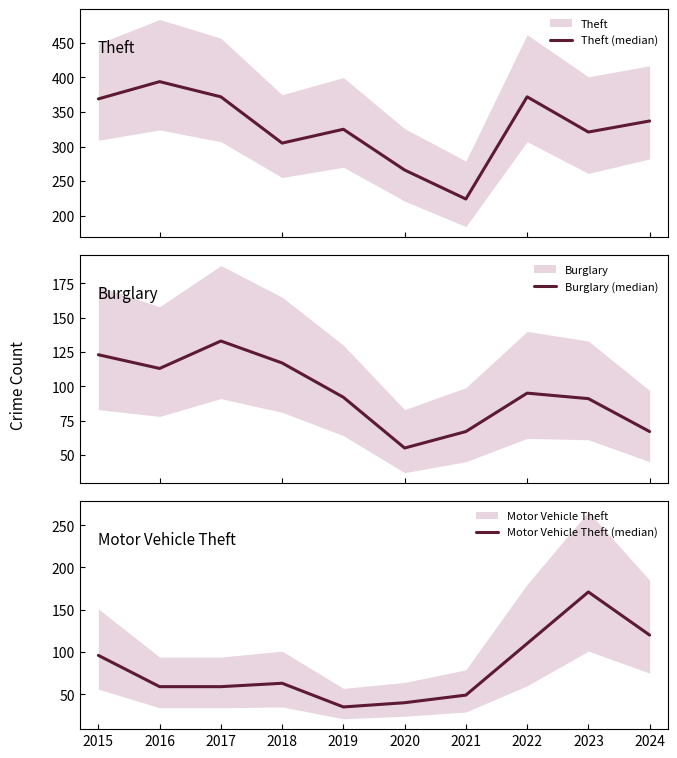

True or false: Burglary (median) has more than 0 interior local peaks.

True